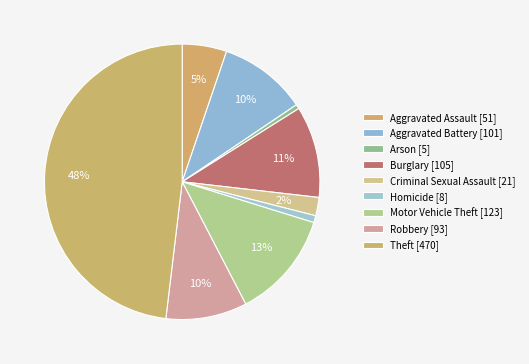

How many segments does this pie chart have?

9